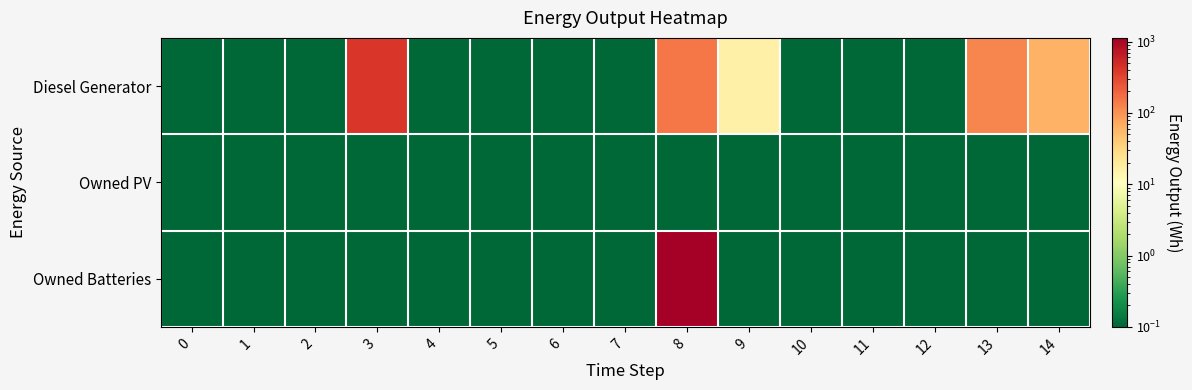

Which category has the highest value across all series?

8